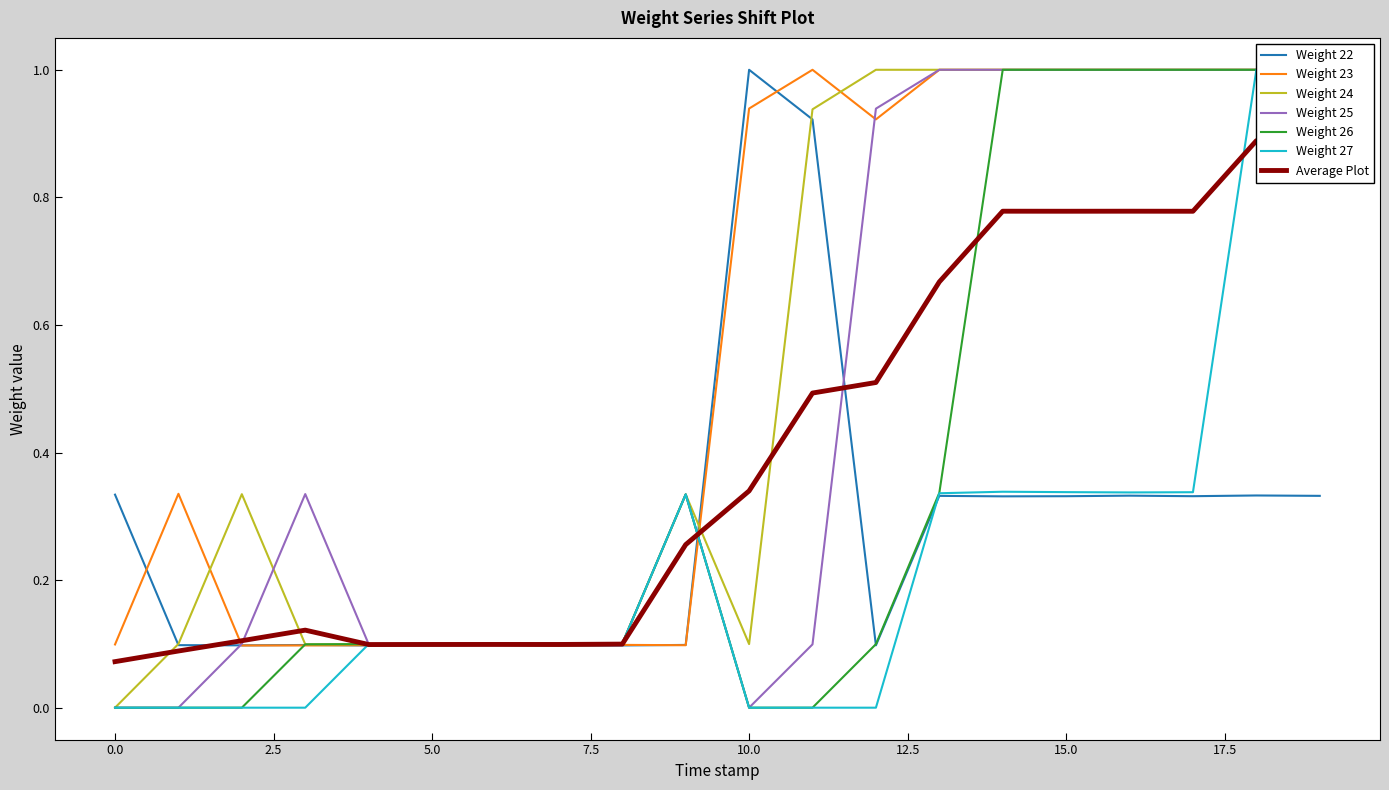

What is the maximum value shown in the chart?

1.0